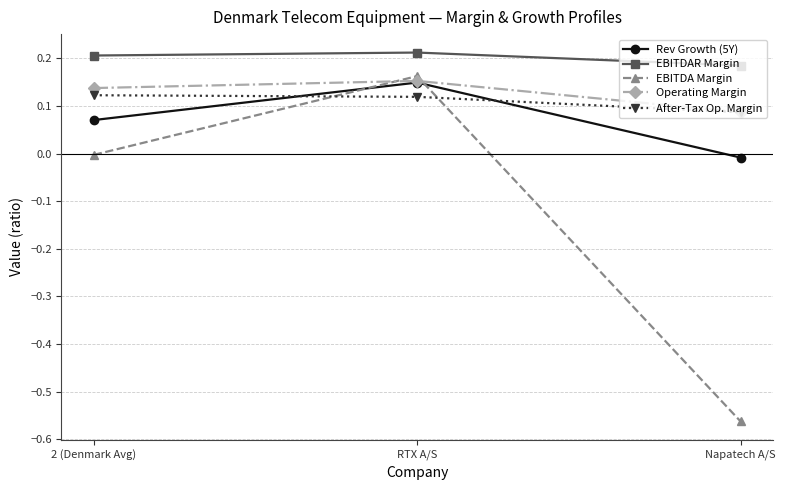

Which category has the lowest value across all series?

Napatech A/S